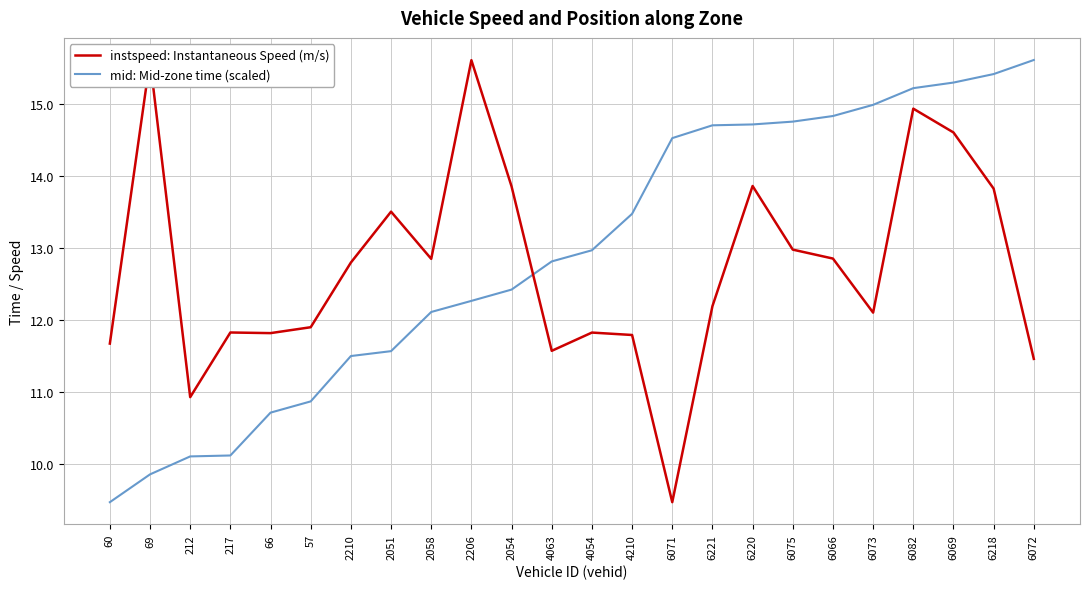

What is the maximum value for instspeed: Instantaneous Speed (m/s)?

15.6